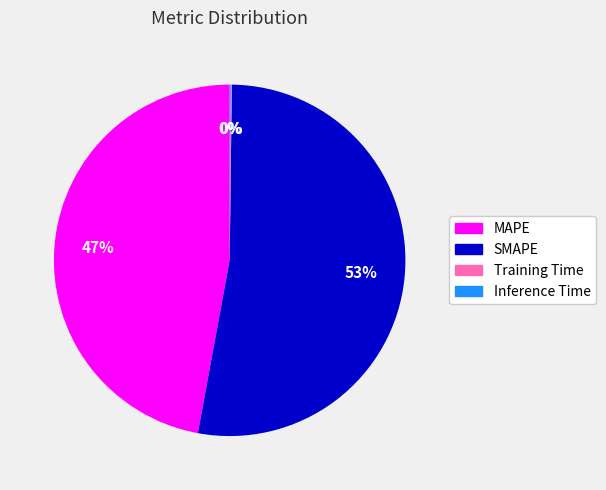

True or false: SMAPE accounts for 65% of the total.

False